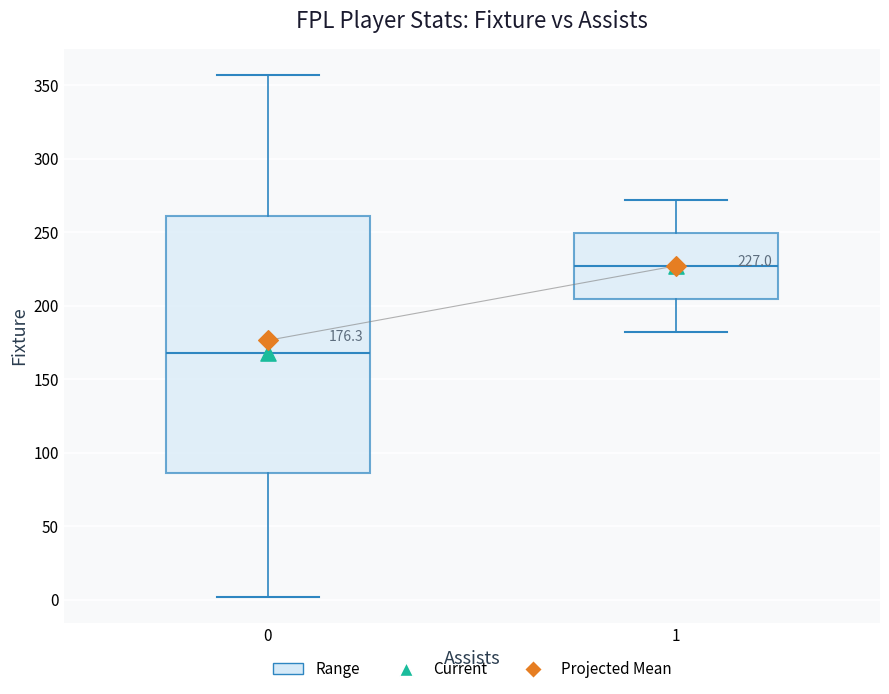

Comparing the boxes themselves (not the whiskers), which one is the tallest?

0